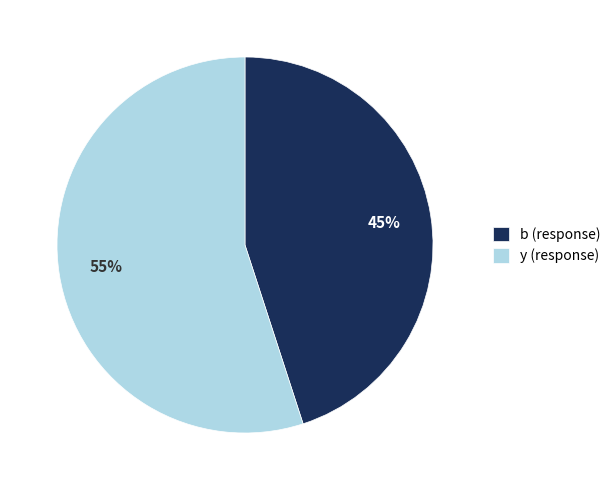

Between y and b, which is larger?

y